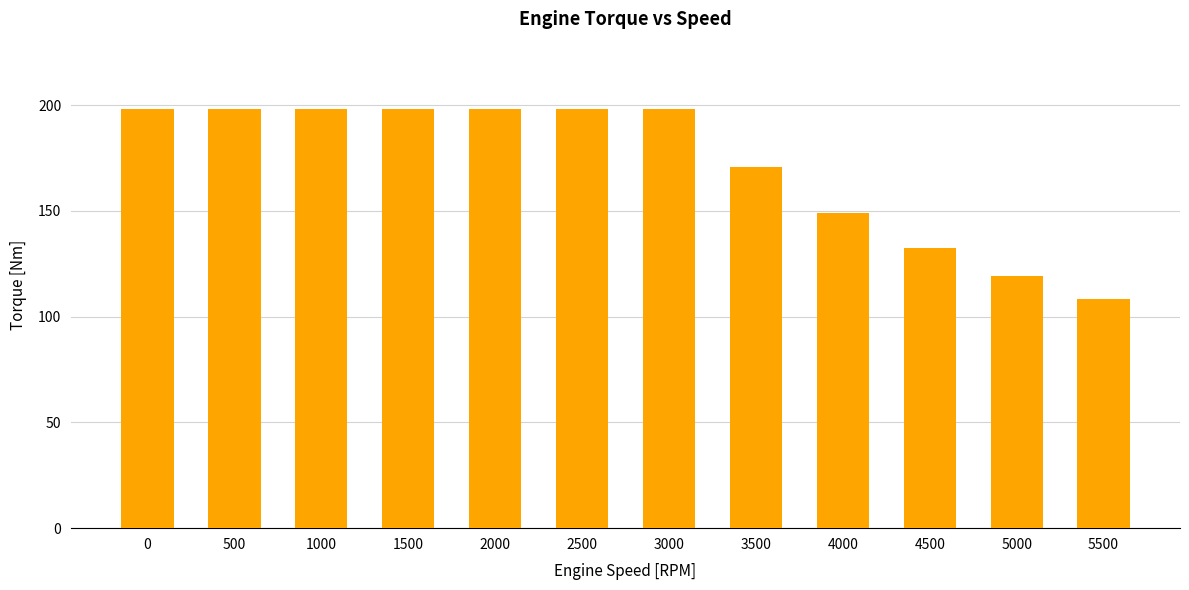

What is the average value?

172.2